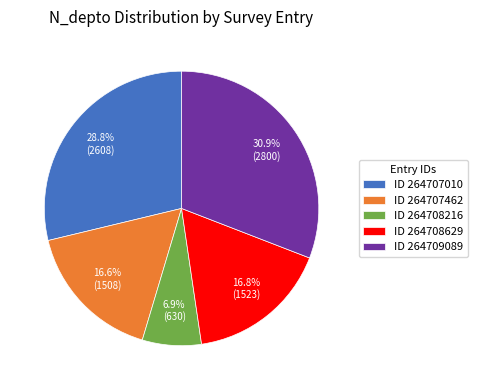

What portion of the pie excludes ID 264708629?

83.2%